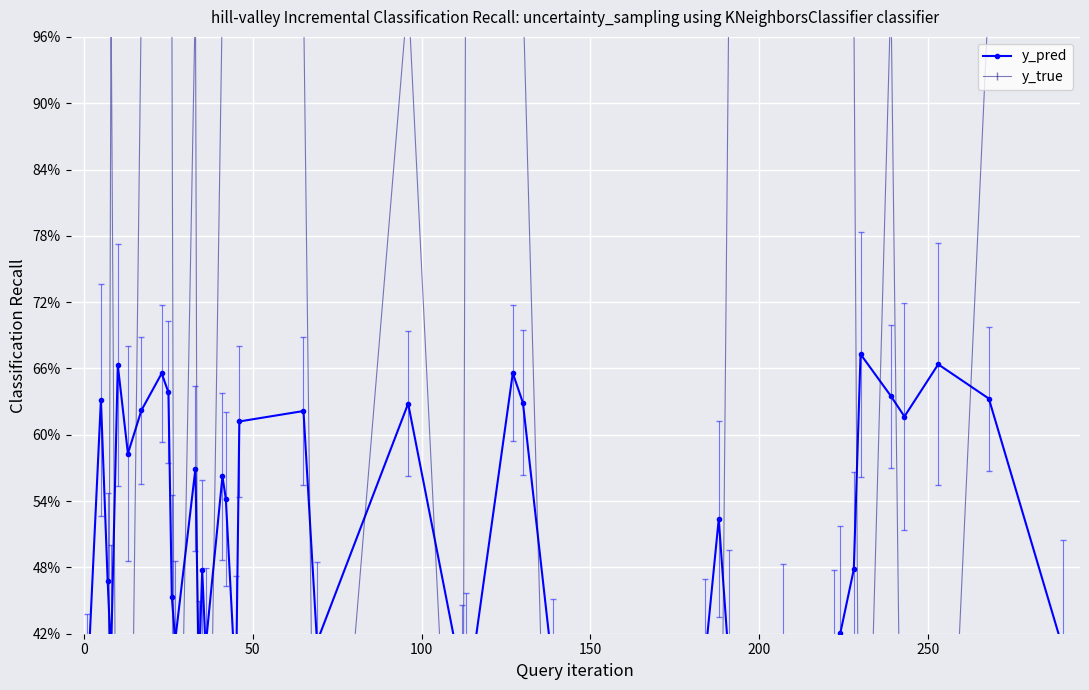

How many interior local peaks does the y_true series have?

4